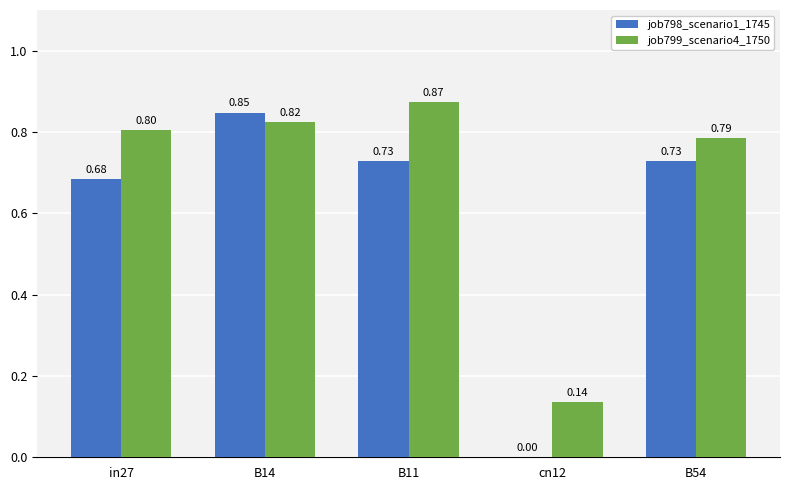

At which category is the sum across all series the highest?

B14